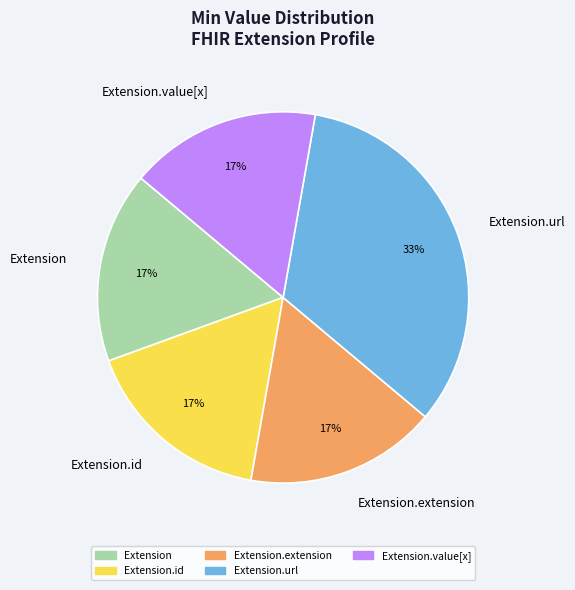

What is the largest slice in the pie chart?

Extension.url